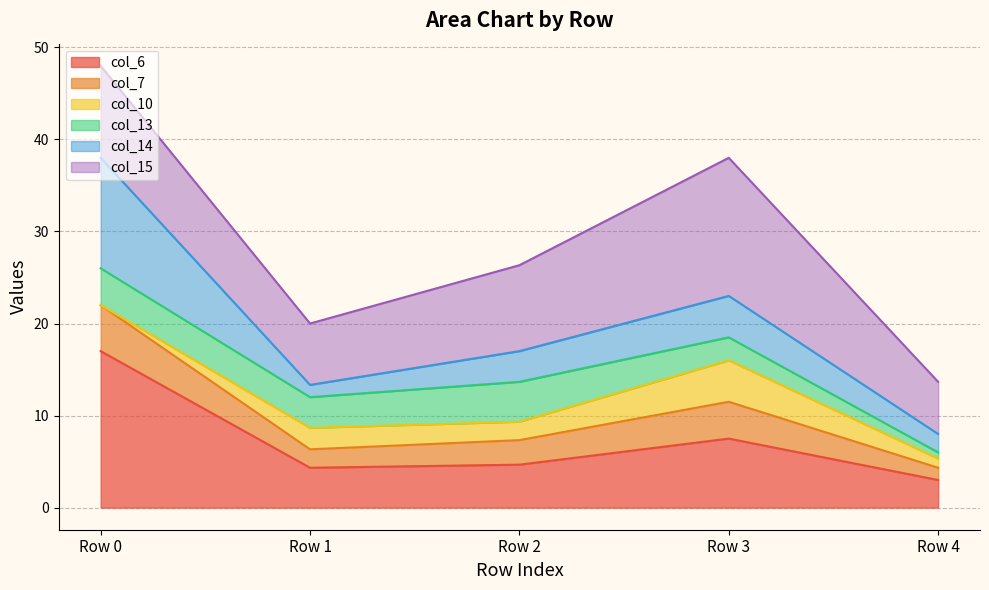

Which category has the lowest value in the col_6 series?

Row 4